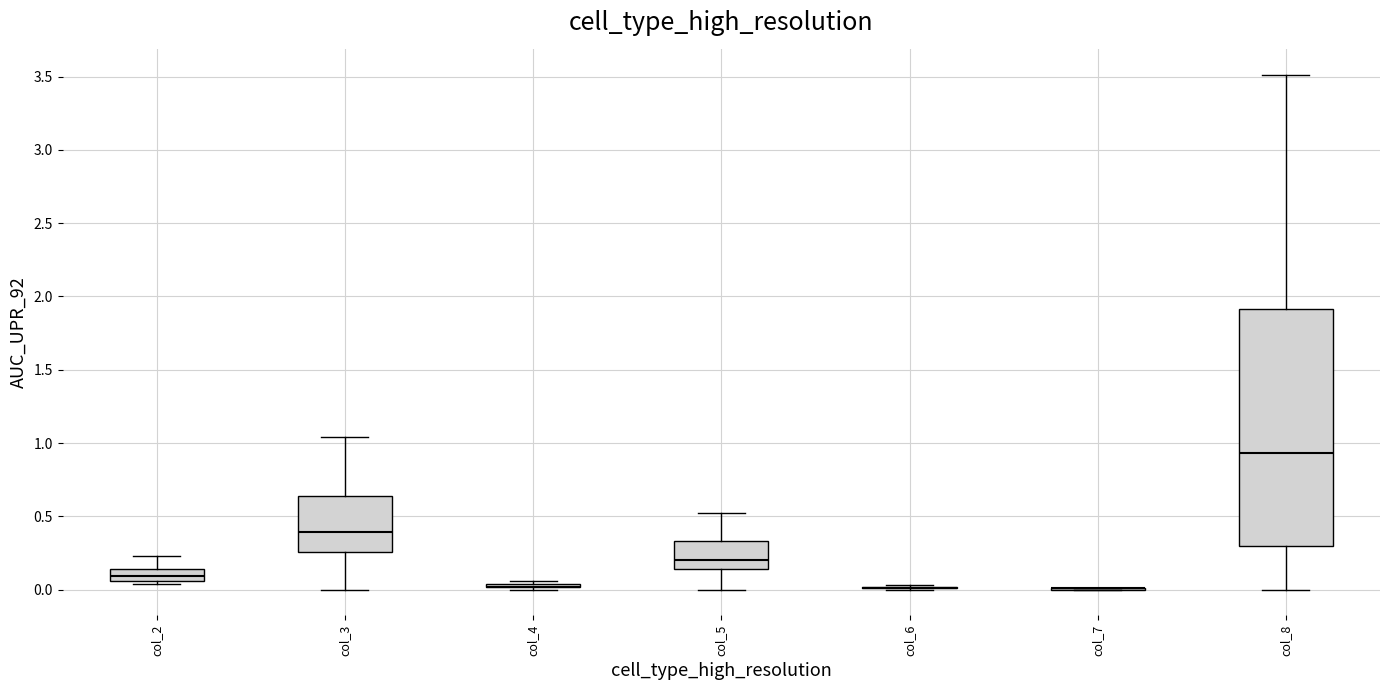

Reading left to right, transcribe this box plot: for each box, give where its median line is, the range the box spans, and where its two whiskers end, as read against the y-axis. The values are not printed on the chart, so give them approximately, as read against the axis.

col_2: median 0.10, box 0.05 to 0.15, whiskers 0.05 (just below the box's lower edge) to 0.25
col_3: median 0.40, box 0.25 to 0.65, whiskers 0.00 to 1.05
col_4: box collapsed to a line at 0.00, whiskers 0.00 to 0.05
col_5: median 0.20, box 0.15 to 0.35, whiskers 0.00 to 0.50
col_6: box collapsed to a line at 0.00, whiskers 0.00 to 0.05
col_7: box collapsed to a line at 0.00, whiskers 0.00 to 0.00
col_8: median 0.95, box 0.30 to 1.90, whiskers 0.00 to 3.50